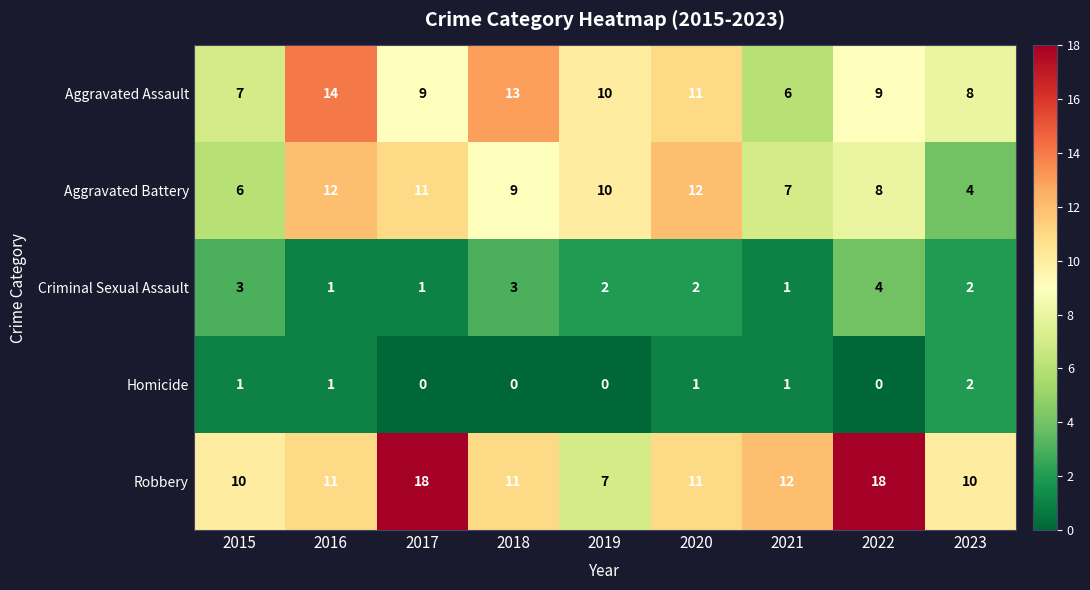

How many Aggravated Battery values are between 7 and 11?

5